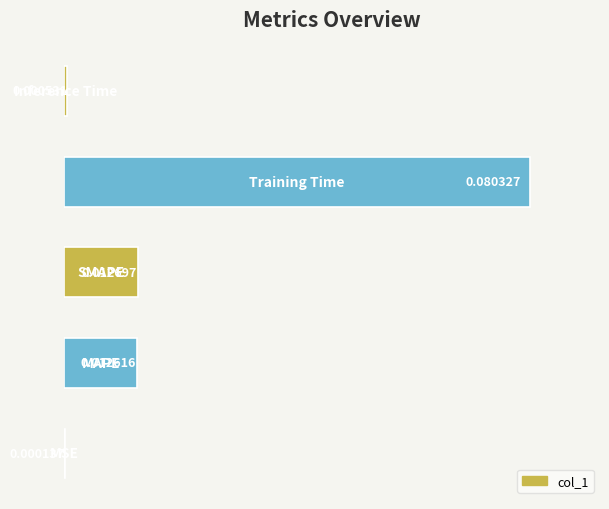

Count the number of categories in the chart.

5